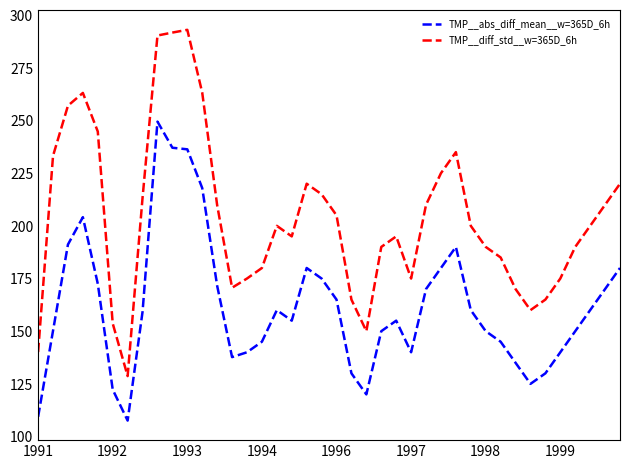

What is the difference between the maximum and minimum values in the TMP__abs_diff_mean__w=365D_6h series?

141.9